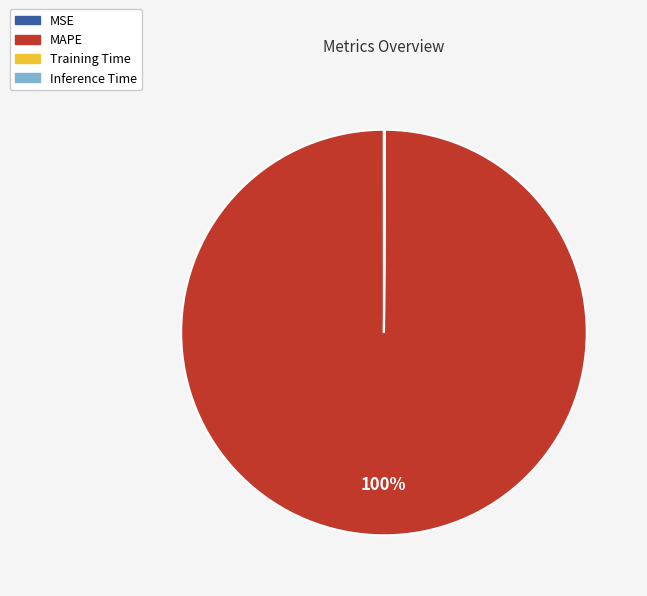

Which category has the biggest portion of the pie?

MAPE